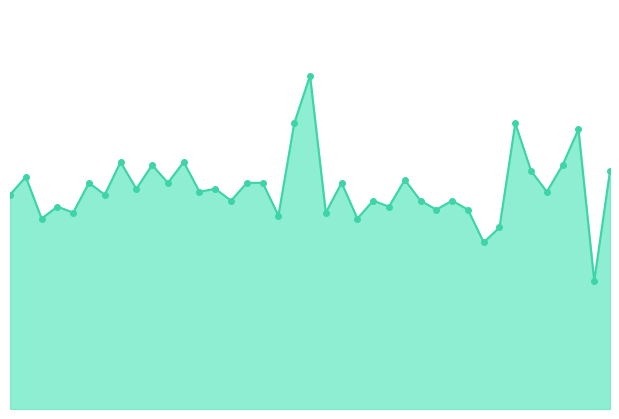

Does the chart display data point markers on the line(s)?

No